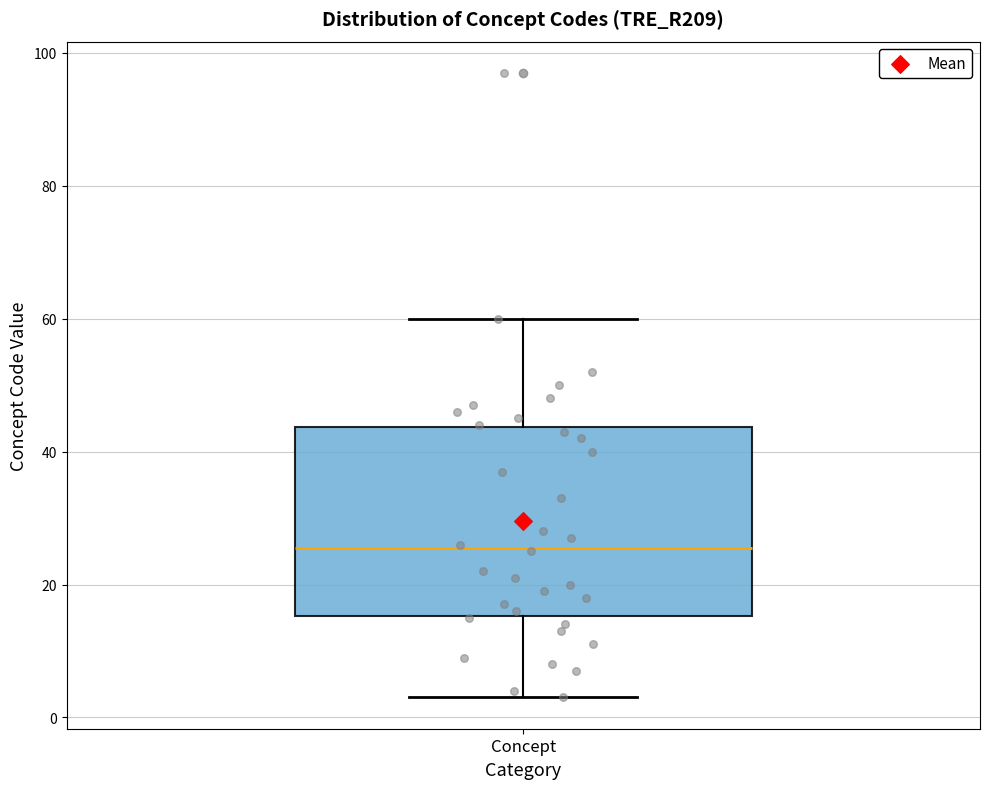

Transcribe this box plot: give where the median line is, the range the box spans, and where the two whiskers end, as read against the y-axis. The values are not printed on the chart, so give them approximately, as read against the axis.

median 26, box 16 to 44, whiskers 4 to 60